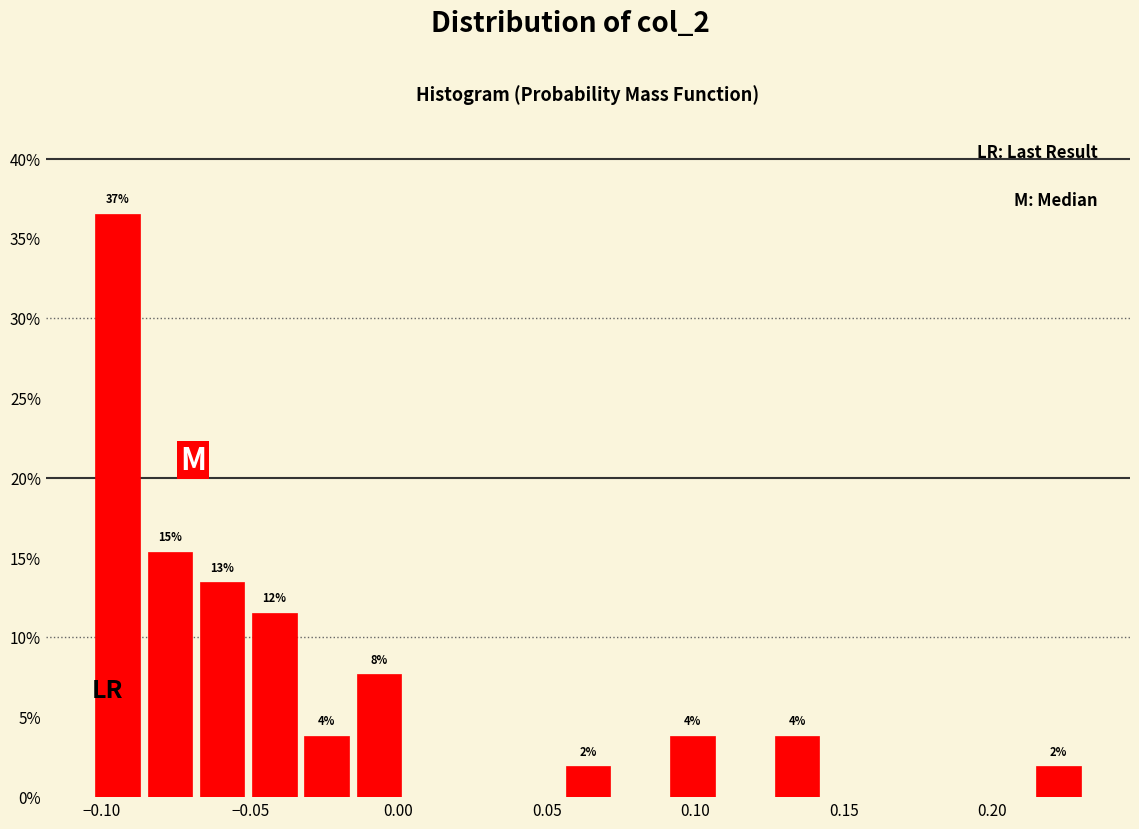

Read against the x-axis, roughly where is the centre of the tallest bar?

-0.095